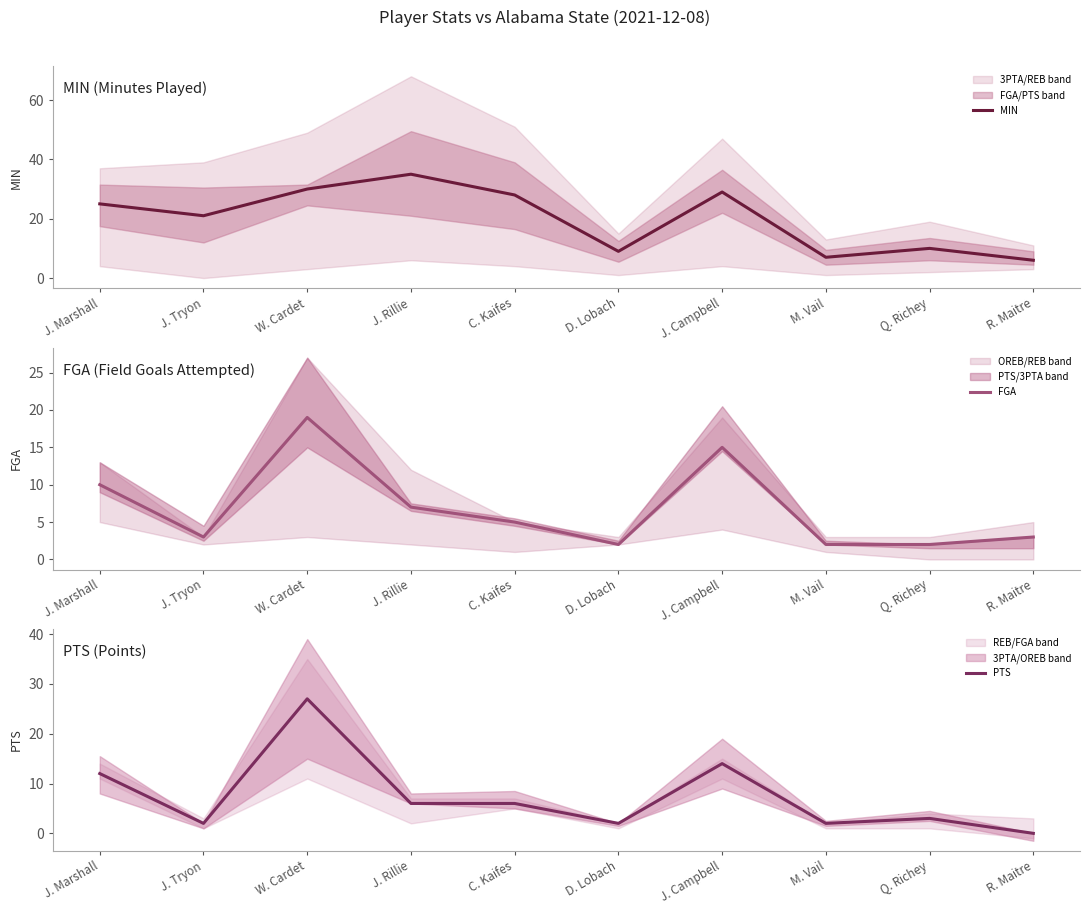

The value of MIN at M. Vail is 7. True or false?

True